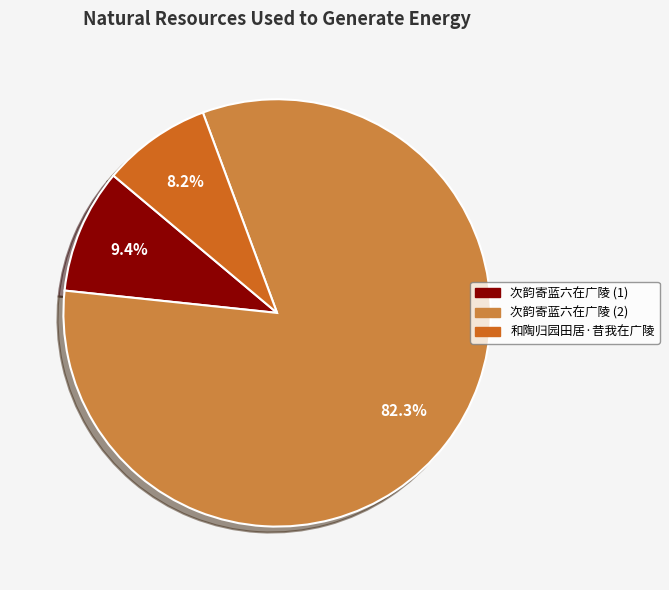

Count the number of slices in the pie.

3